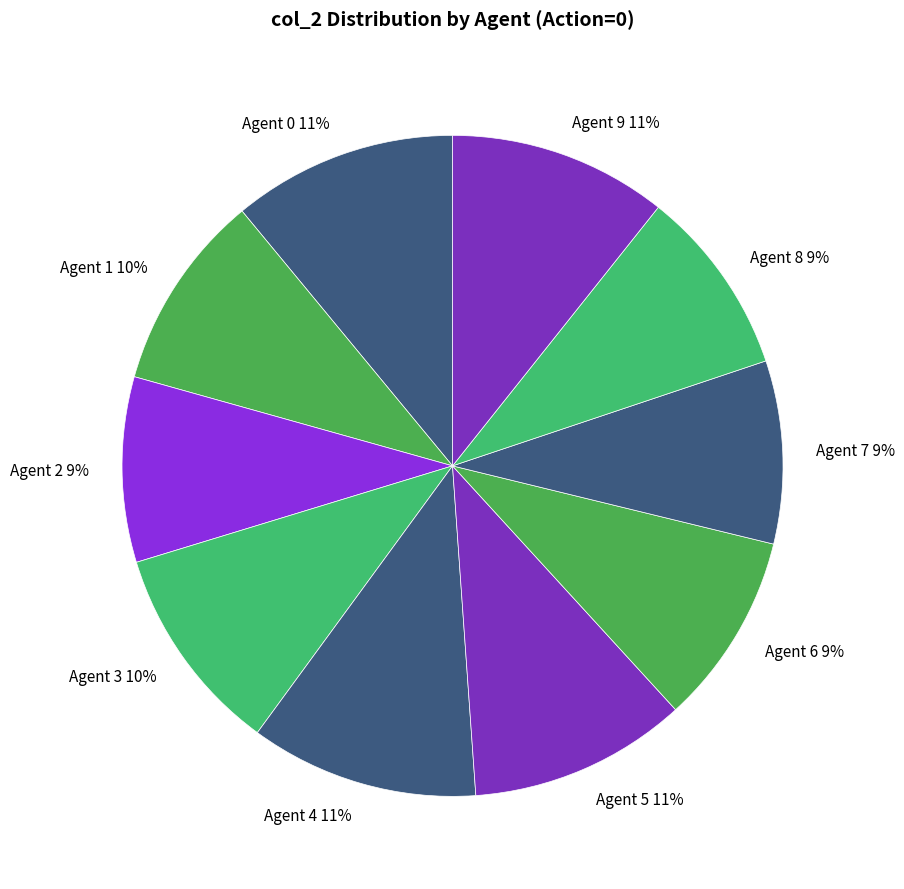

Is the sum of Agent 5 and Agent 6 greater than half?

No